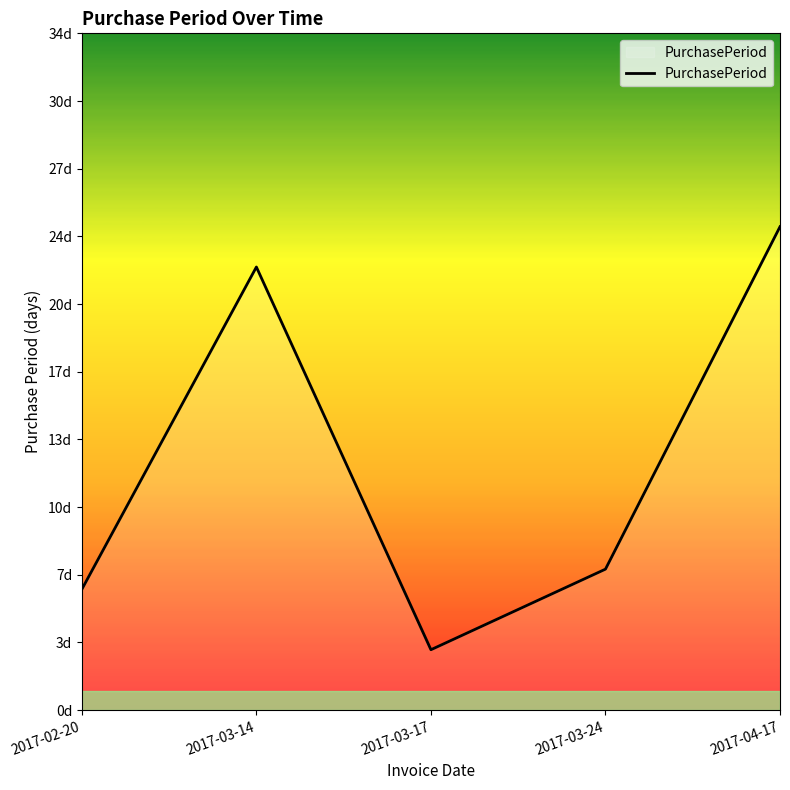

What is the label of the 1st point from the left?

2017-02-20